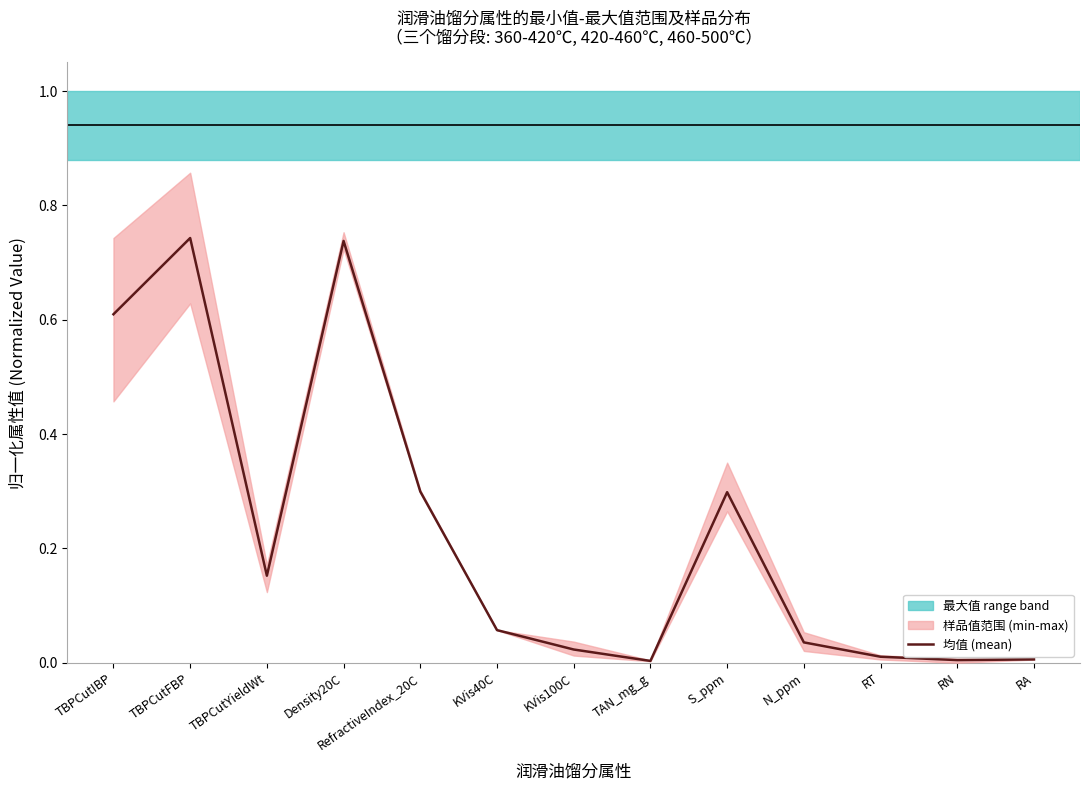

True or false: the data shows 0.2 at Density20C.

False